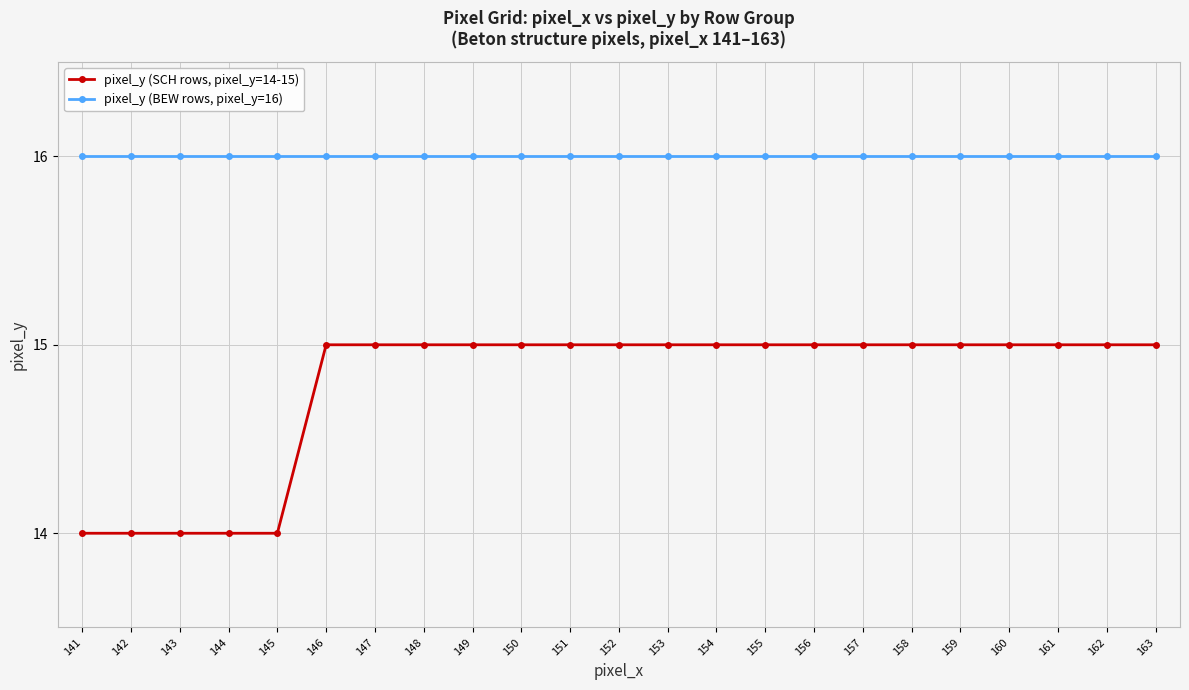

What is the minimum value for pixel_y (SCH rows, pixel_y=14-15)?

14